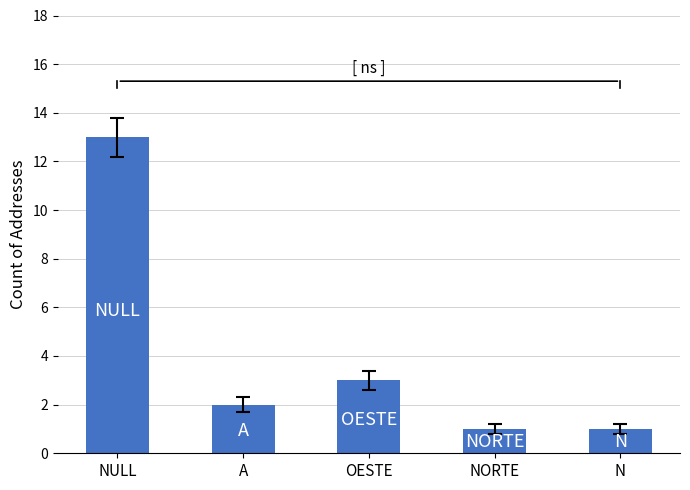

What is the change in value from OESTE to N?

-2